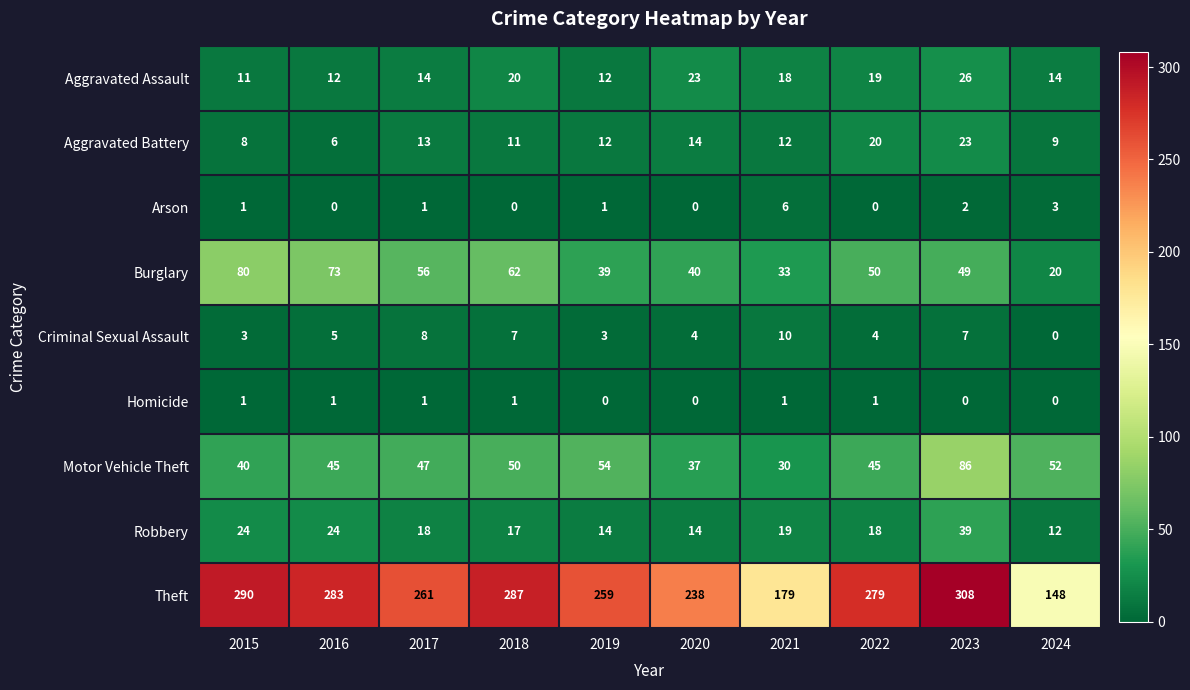

How many series are shown in this chart?

9